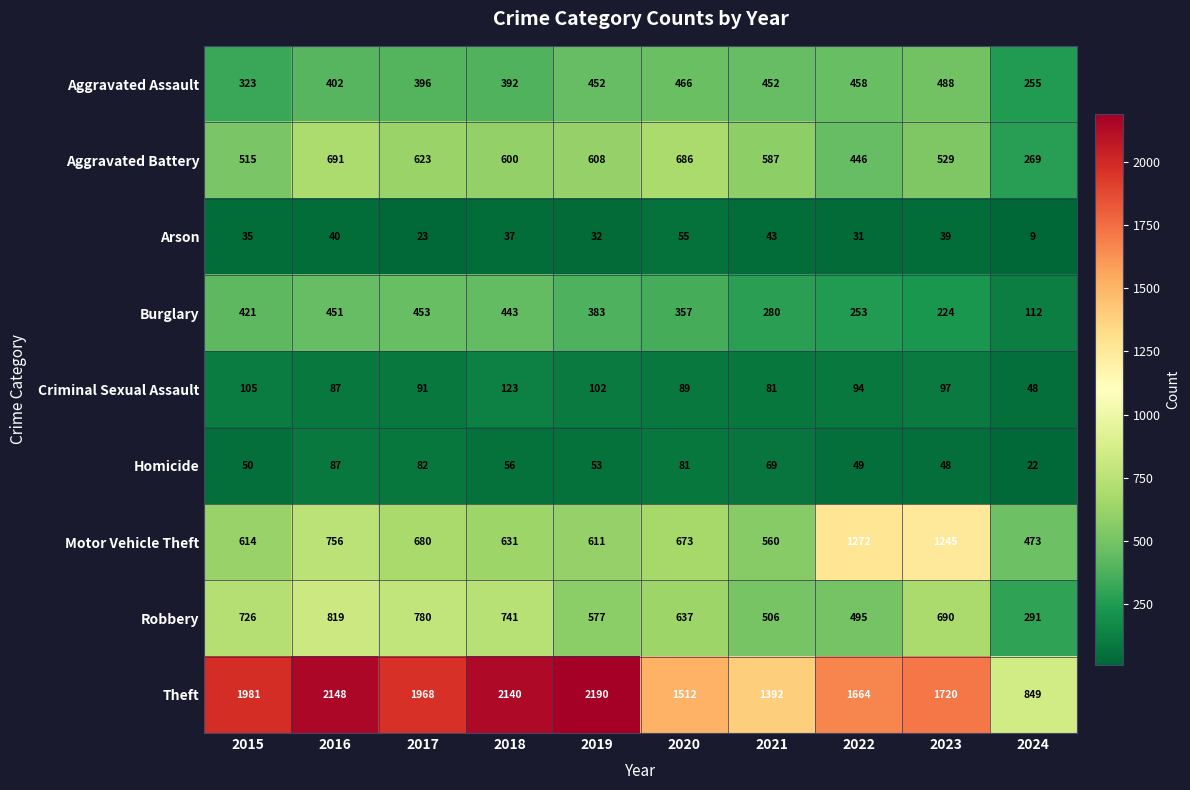

Which label corresponds to the largest value in the chart?

2019